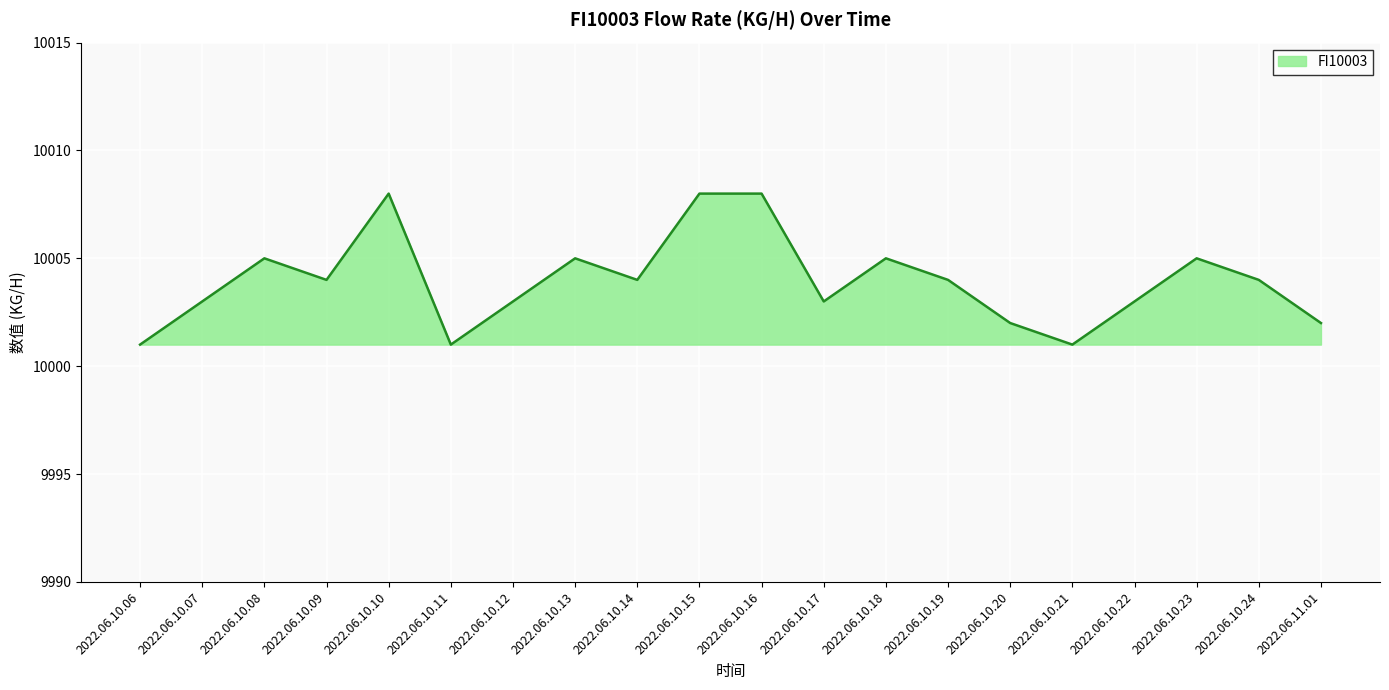

What is the smallest value displayed?

10001